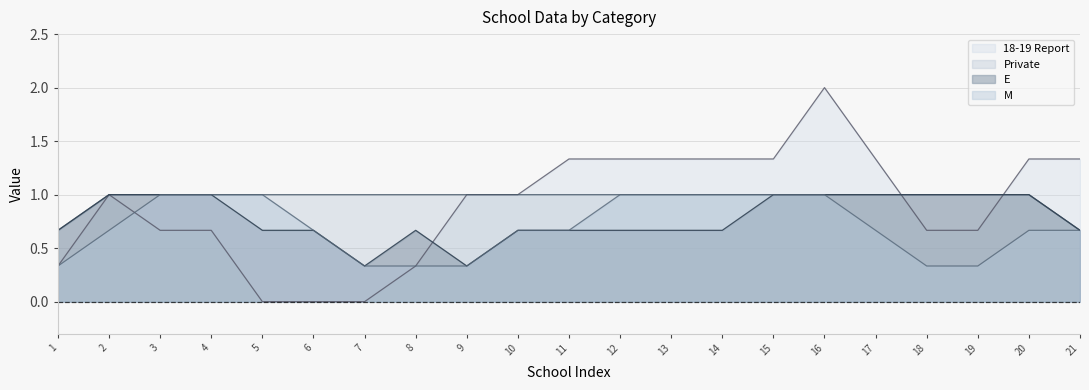

Is it true that M equals 1.0 at 15?

True